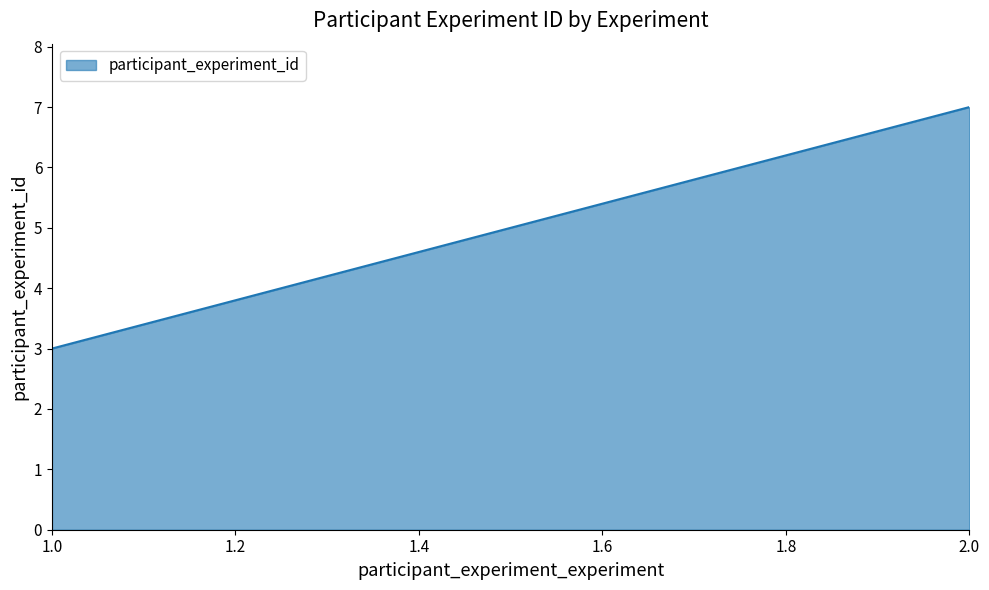

Does the chart display data point markers on the line(s)?

No